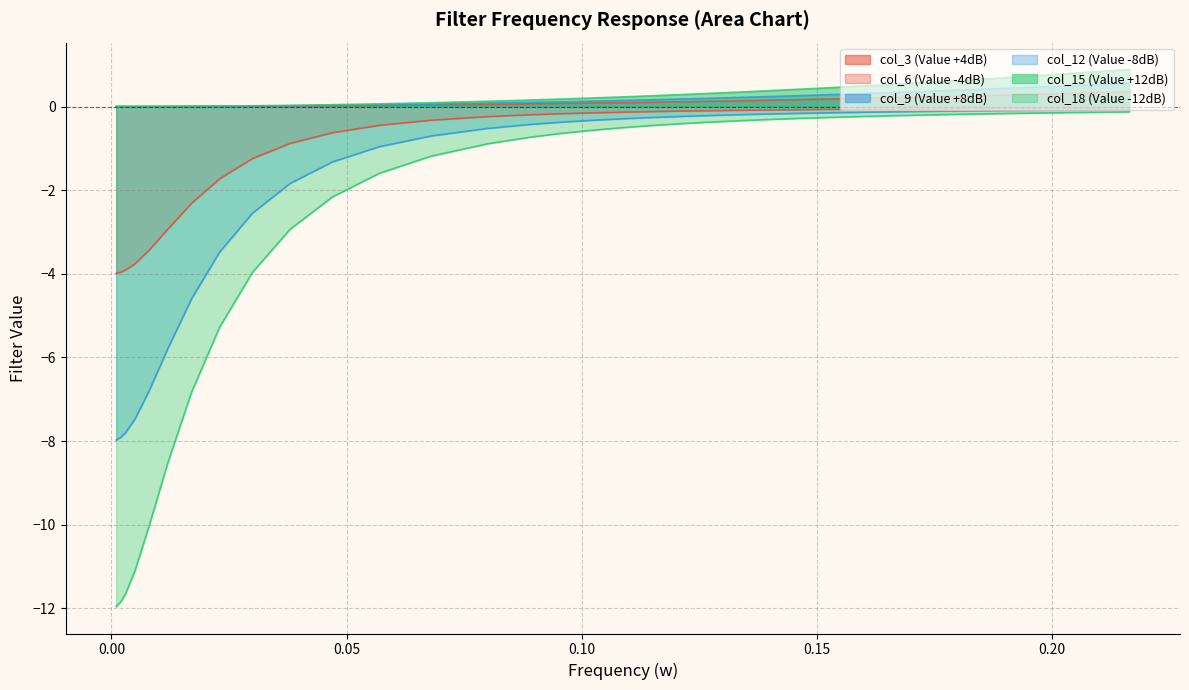

Reading left to right, what are all the values shown in this chart?

col_3 (Value +4dB): 0.0	0.0	0.0	0.0	0.0	0.0	0.0	0.0	0.0	0.0	0.0	0.0	0.0	0.1	0.1	0.1	0.1	0.1	0.1	0.1	0.1	0.1	0.2	0.2	0.2	0.2	0.2	0.2	0.2	0.3	0.3	0.3	0.3	0.3	0.4
col_6 (Value -4dB): -4.0	-4.0	-3.9	-3.8	-3.4	-2.9	-2.3	-1.7	-1.2	-0.9	-0.6	-0.4	-0.3	-0.2	-0.2	-0.2	-0.2	-0.1	-0.1	-0.1	-0.1	-0.1	-0.1	-0.1	-0.1	-0.1	-0.1	-0.1	-0.0	-0.0	-0.0	-0.0	-0.0	-0.0	-0.0
col_9 (Value +8dB): 0.0	0.0	0.0	0.0	0.0	0.0	0.0	0.0	0.0	0.0	0.0	0.0	0.1	0.1	0.1	0.1	0.1	0.1	0.2	0.2	0.2	0.2	0.2	0.3	0.3	0.3	0.3	0.4	0.4	0.4	0.4	0.5	0.5	0.5	0.6
col_12 (Value -8dB): -8.0	-7.9	-7.8	-7.5	-6.8	-5.8	-4.6	-3.5	-2.5	-1.8	-1.3	-1.0	-0.7	-0.5	-0.4	-0.4	-0.3	-0.3	-0.3	-0.2	-0.2	-0.2	-0.2	-0.2	-0.1	-0.1	-0.1	-0.1	-0.1	-0.1	-0.1	-0.1	-0.1	-0.1	-0.1
col_15 (Value +12dB): 0.0	0.0	0.0	0.0	0.0	0.0	0.0	0.0	0.0	0.0	0.0	0.1	0.1	0.1	0.2	0.2	0.2	0.2	0.3	0.3	0.3	0.3	0.4	0.4	0.5	0.5	0.5	0.6	0.6	0.7	0.7	0.7	0.8	0.8	0.9
col_18 (Value -12dB): -12.0	-11.8	-11.7	-11.1	-10.0	-8.5	-6.8	-5.3	-4.0	-2.9	-2.2	-1.6	-1.2	-0.9	-0.7	-0.6	-0.6	-0.5	-0.5	-0.4	-0.4	-0.3	-0.3	-0.3	-0.3	-0.2	-0.2	-0.2	-0.2	-0.2	-0.2	-0.2	-0.1	-0.1	-0.1